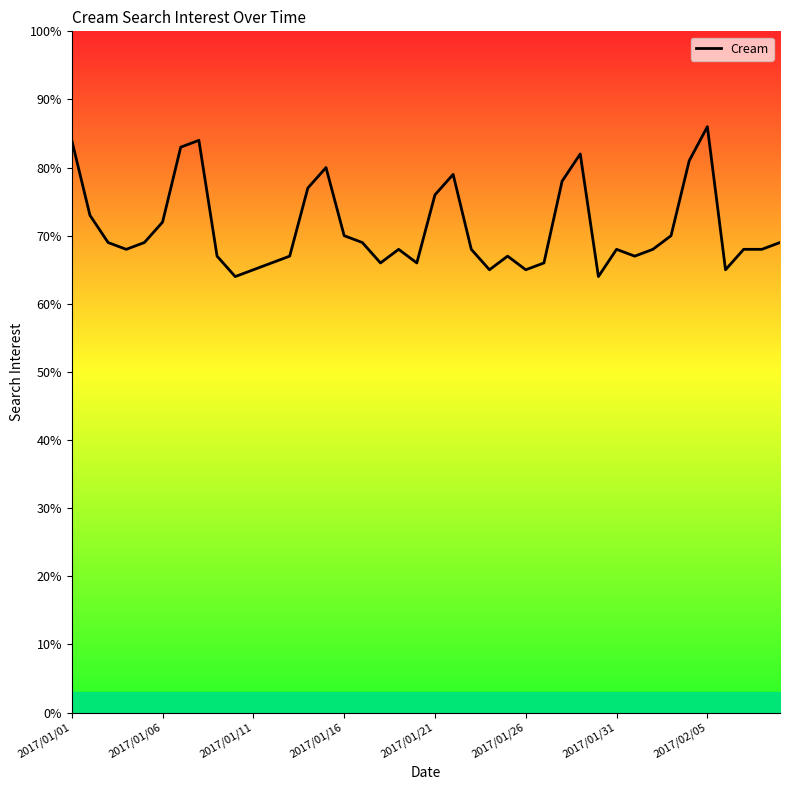

How many data points are above 68?

19